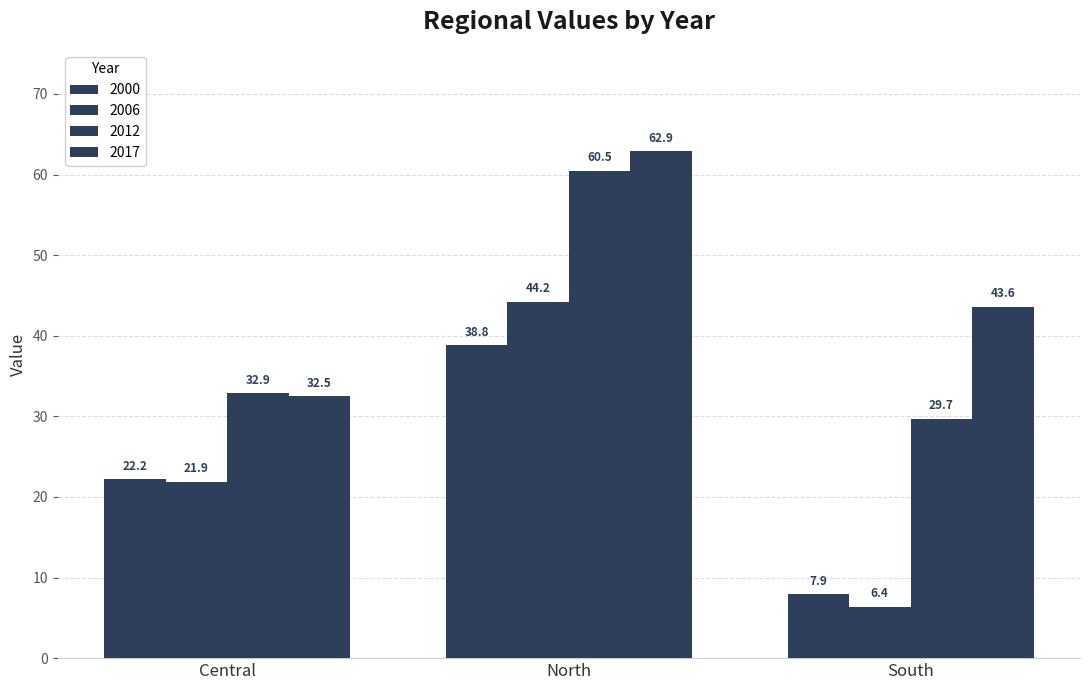

What is the sum of the 2000 values at South and Central?

30.1